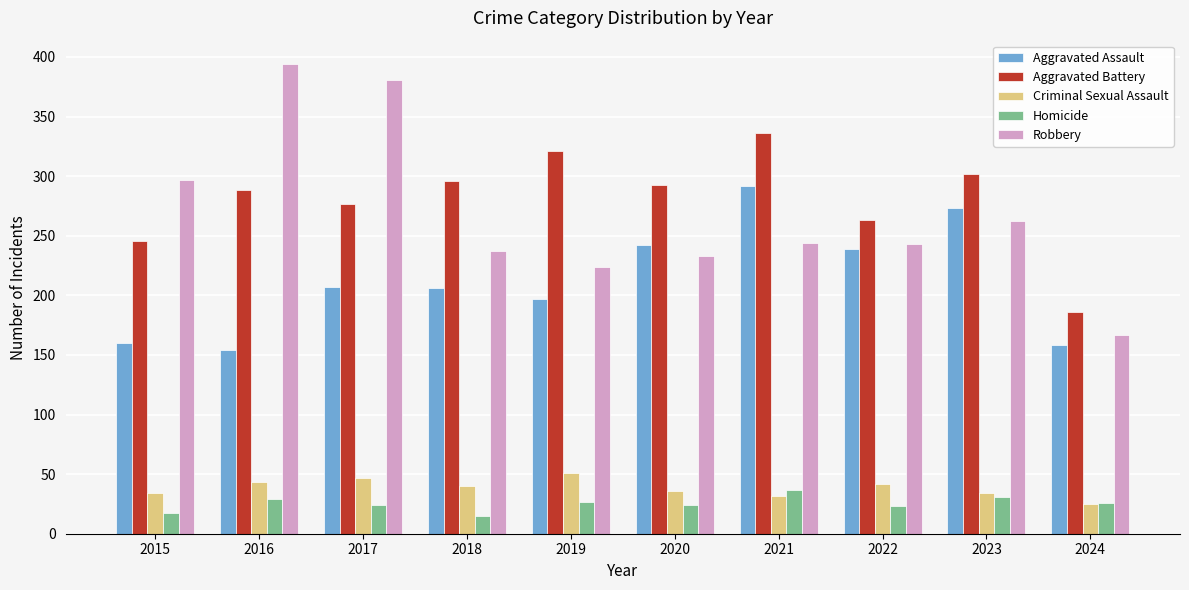

What are all the series names shown in the legend?

Aggravated Assault, Aggravated Battery, Criminal Sexual Assault, Homicide, Robbery